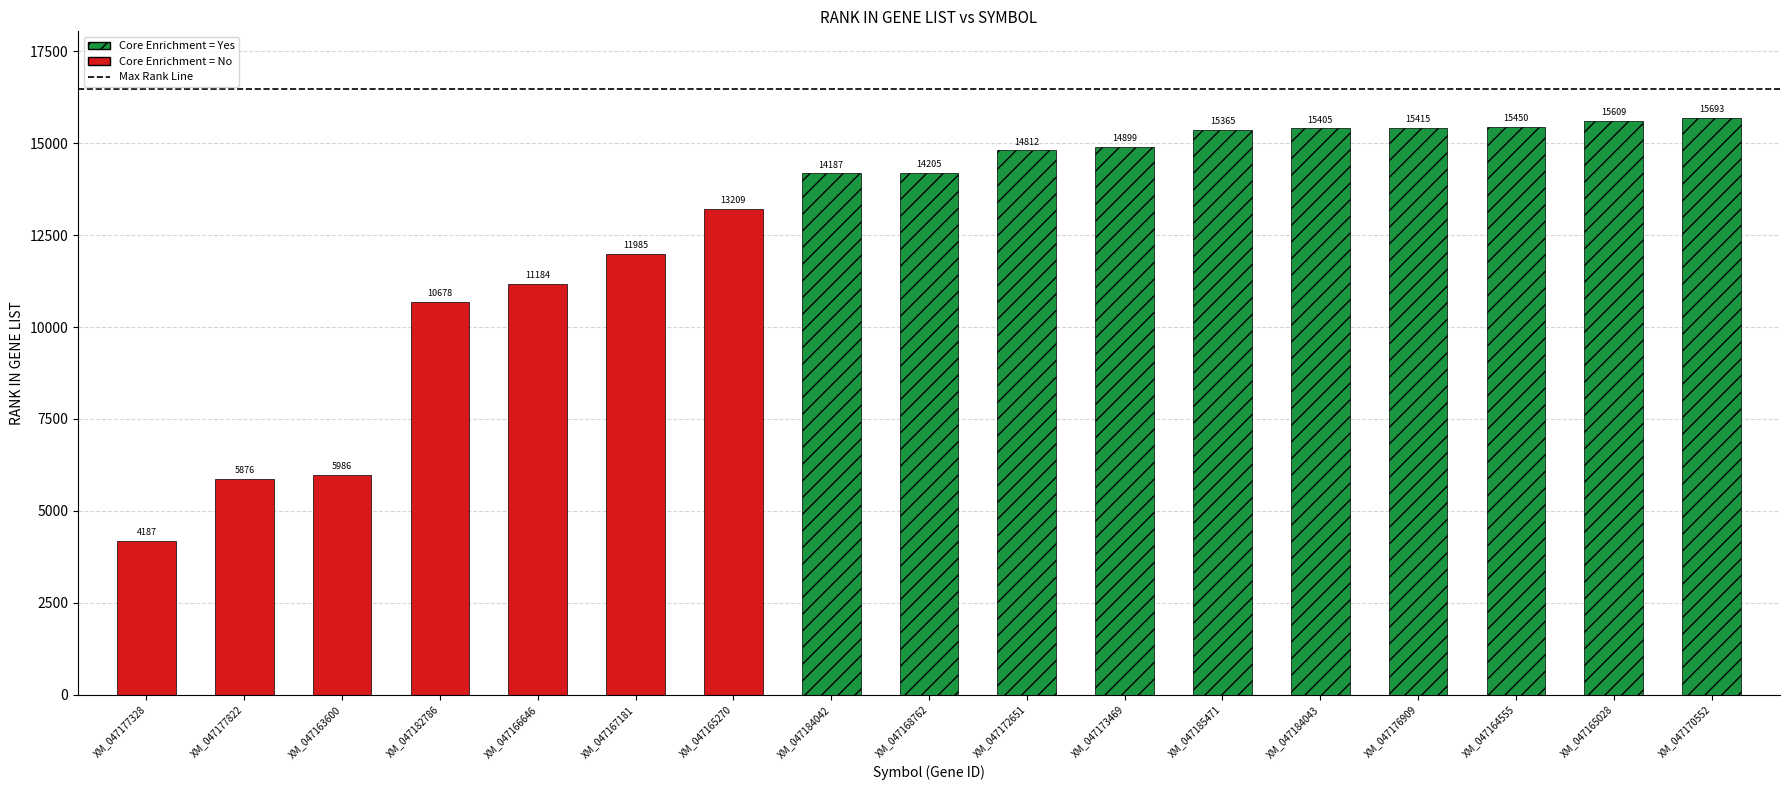

How many data points does each series have?

17